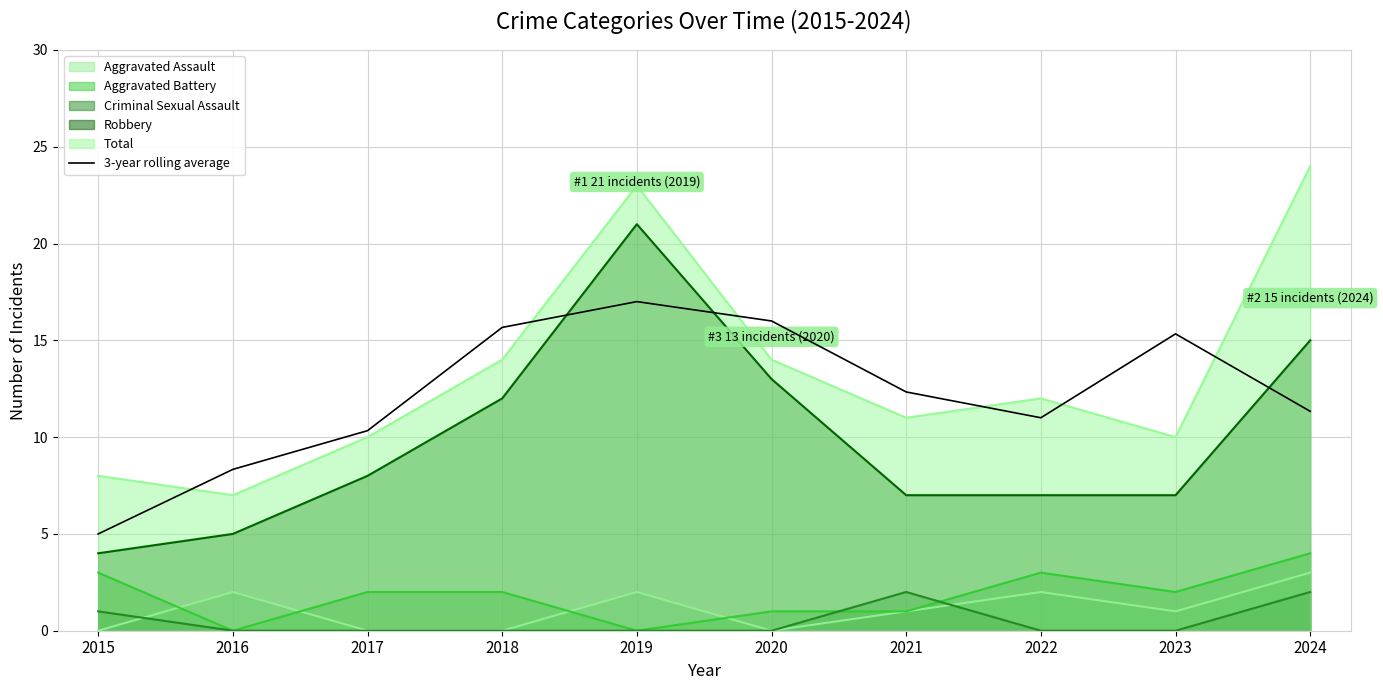

The chart shows a value of 26.0 at 2019. True or false?

False